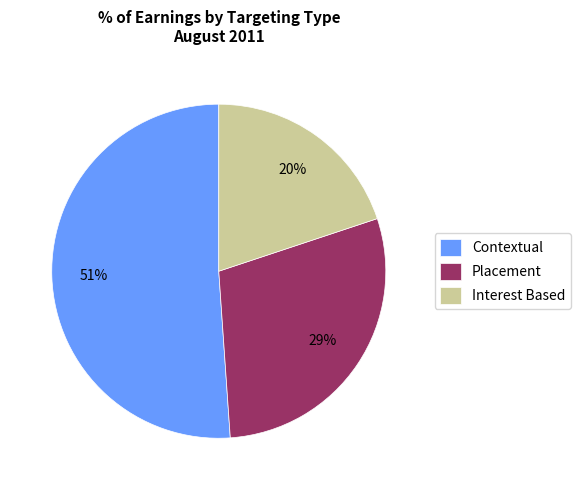

Rank the categories by value from highest to lowest.

Contextual, Placement, Interest Based